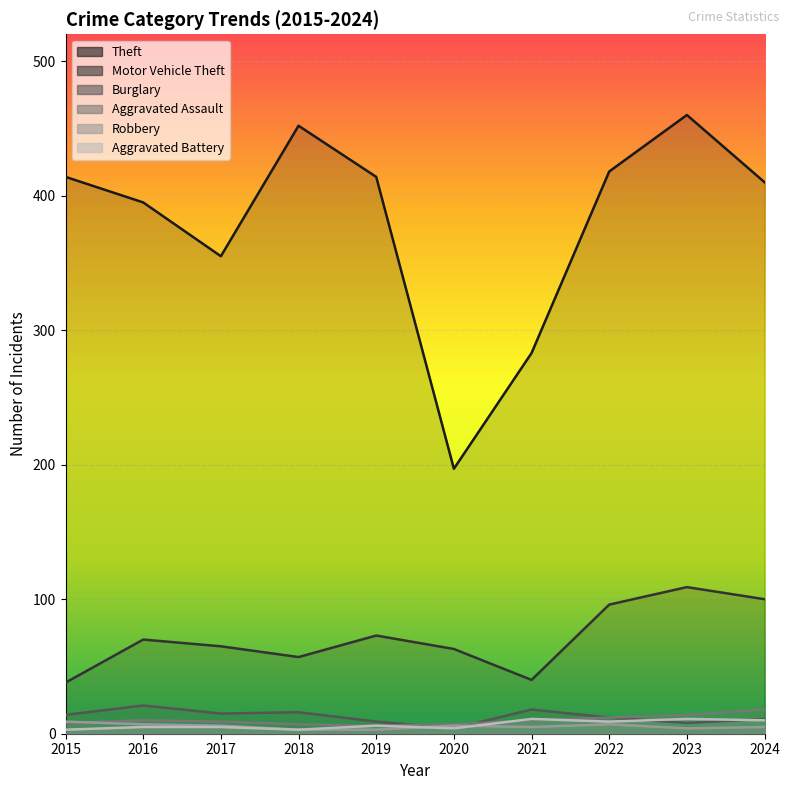

True or false: Aggravated Assault and Theft cross at least once.

False